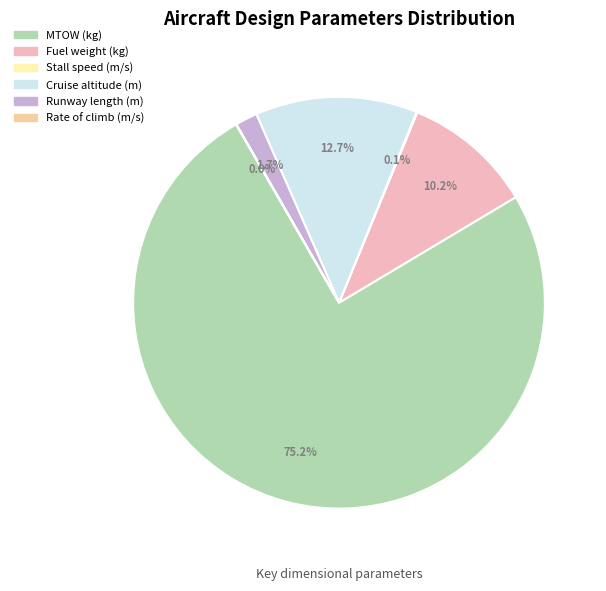

What percentage is NOT represented by Runway length (m)?

98.3%